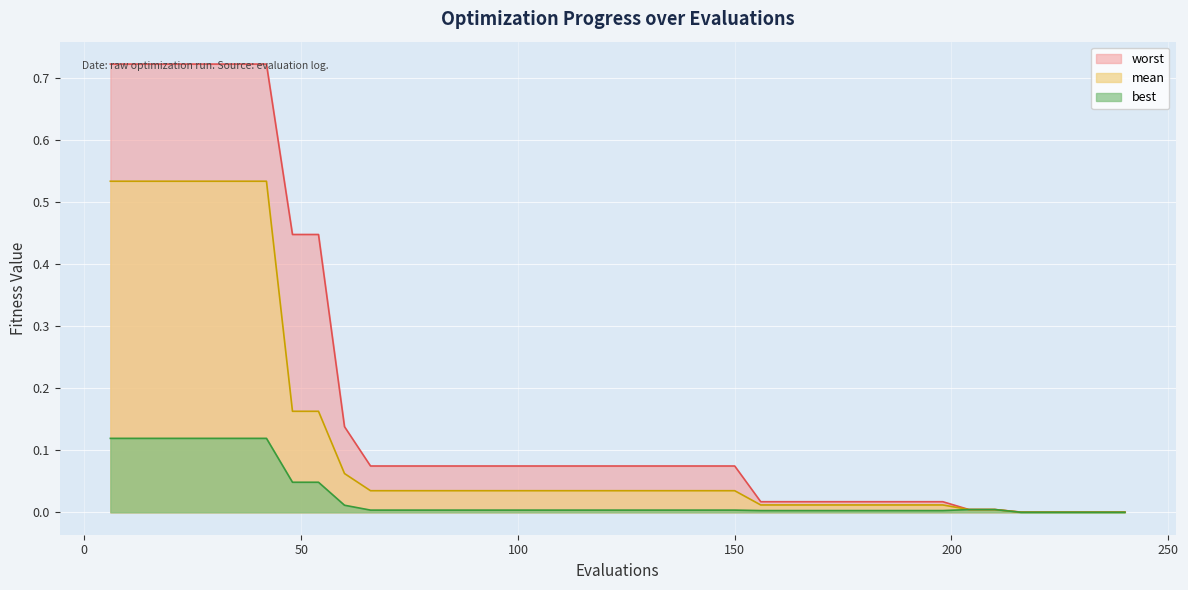

What is the sum of all mean values?

4.7